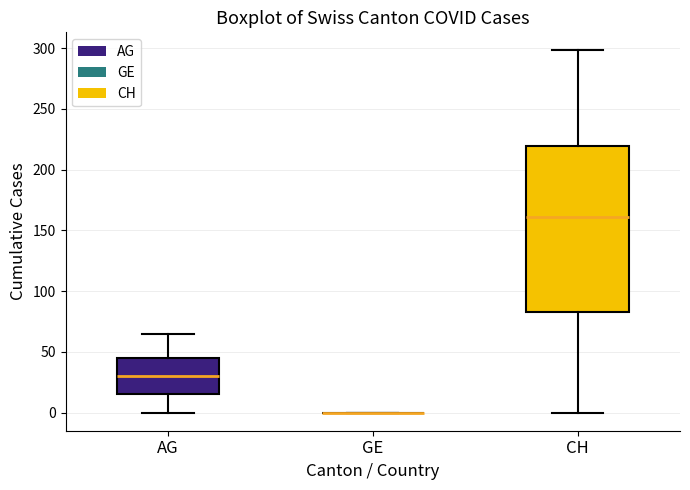

Reading left to right, transcribe this box plot: for each box, give where its median line is, the range the box spans, and where its two whiskers end, as read against the y-axis. The values are not printed on the chart, so give them approximately, as read against the axis.

AG: median 30, box 15 to 45, whiskers 0 to 65
GE: box collapsed to a line at 0, whiskers 0 to 0
CH: median 160, box 85 to 220, whiskers 0 to 300